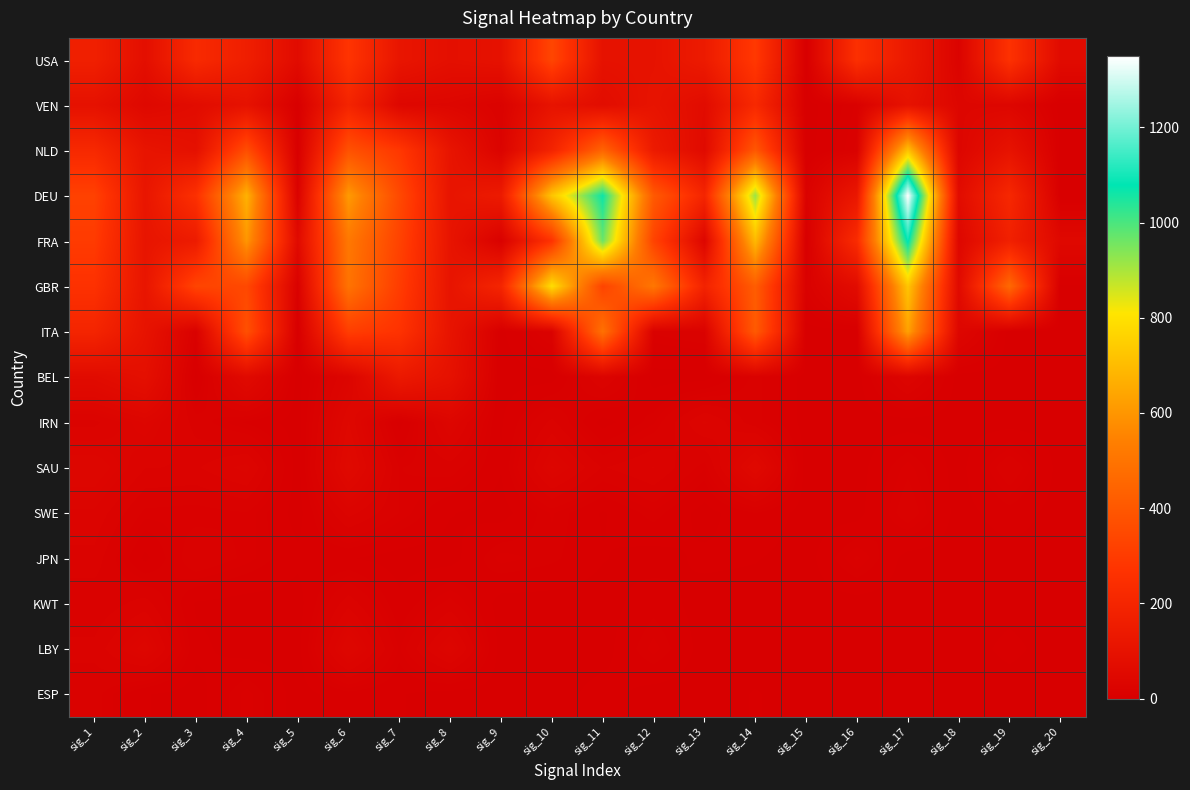

Rank the series at sig_7 from highest to lowest value.

DEU, FRA, GBR, NLD, ITA, BEL, USA, VEN, SAU, SWE, LBY, KWT, ESP, IRN, JPN